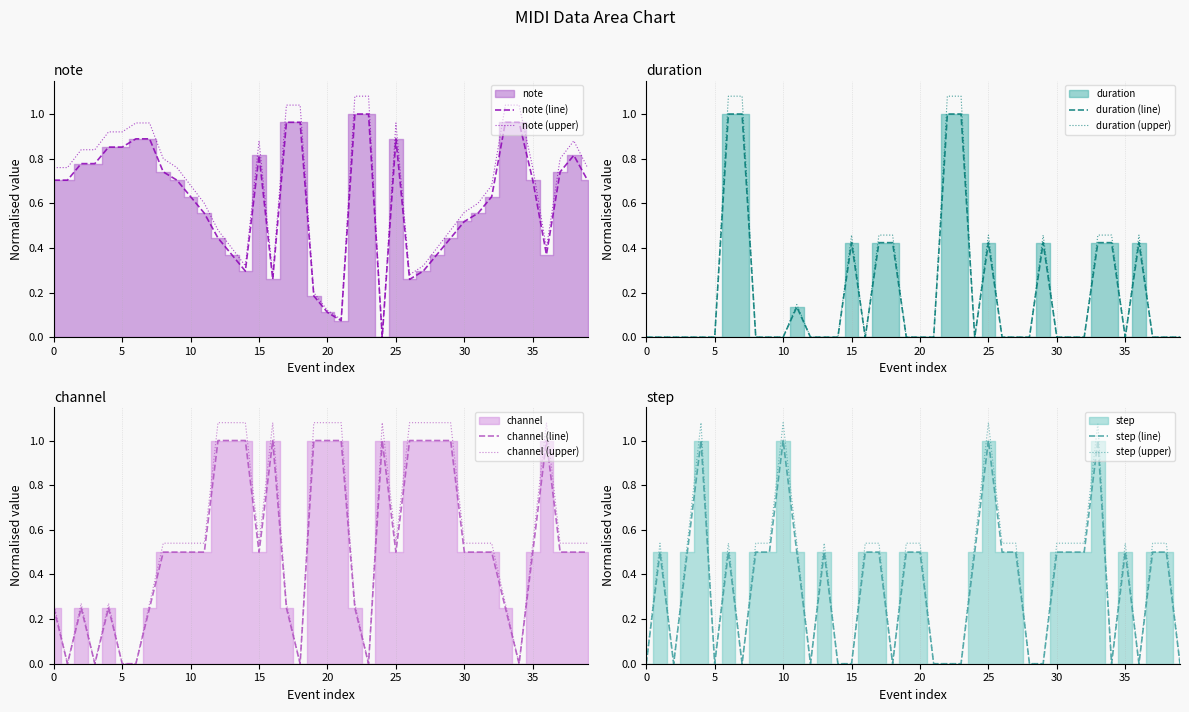

What are all the series names shown in the legend?

note, duration, channel, step